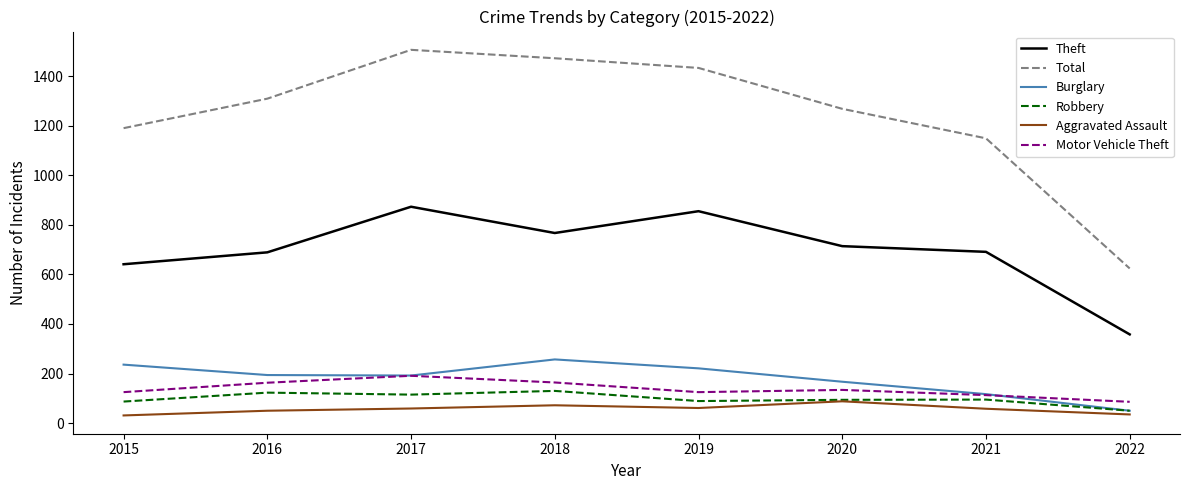

True or false: Motor Vehicle Theft and Theft intersect in this chart.

False